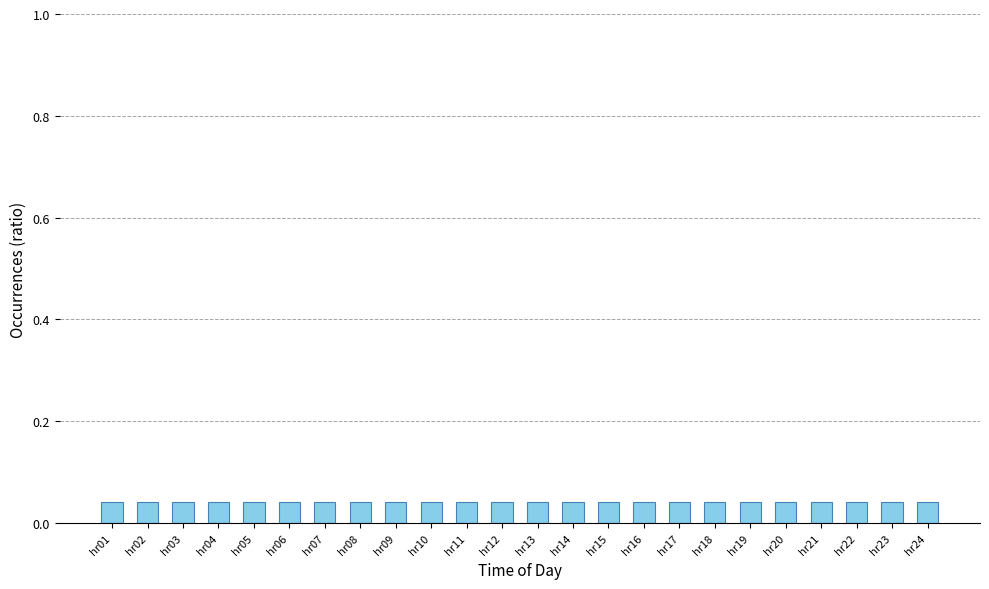

How many values are between 0 and 1?

24